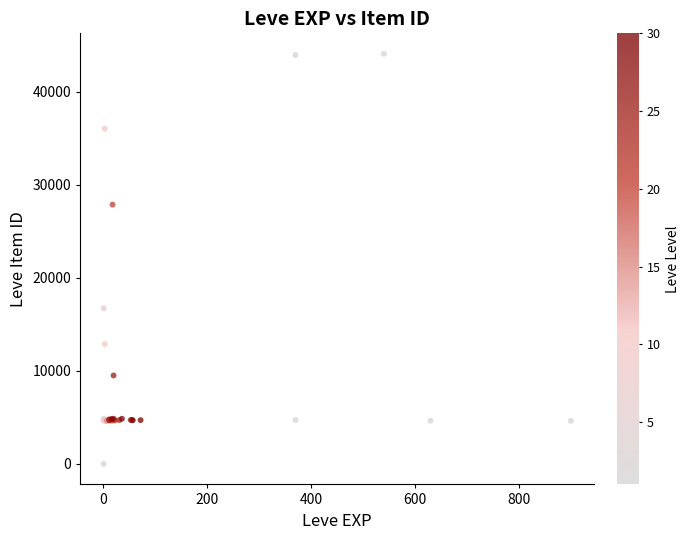

What Y value in the scatter plot is closest to 22050?

16734